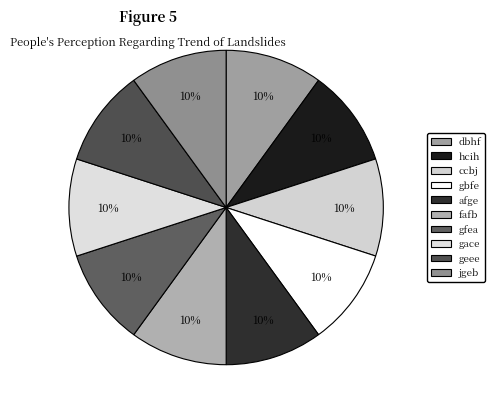

To the nearest percent, what is the average slice percentage?

10%